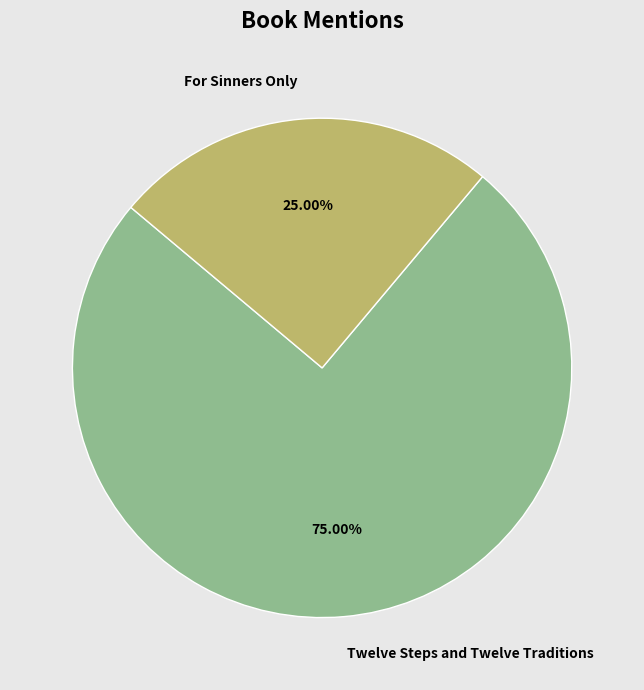

Approximately how many times larger is the value at Twelve Steps and Twelve Traditions compared to For Sinners Only?

3.0